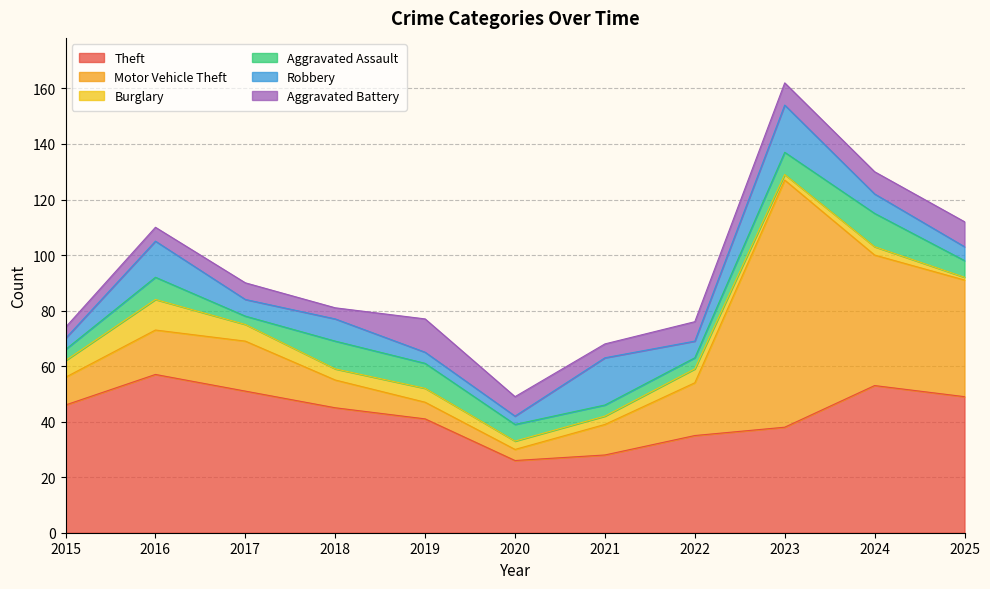

At which label does Motor Vehicle Theft first exceed 16?

2017